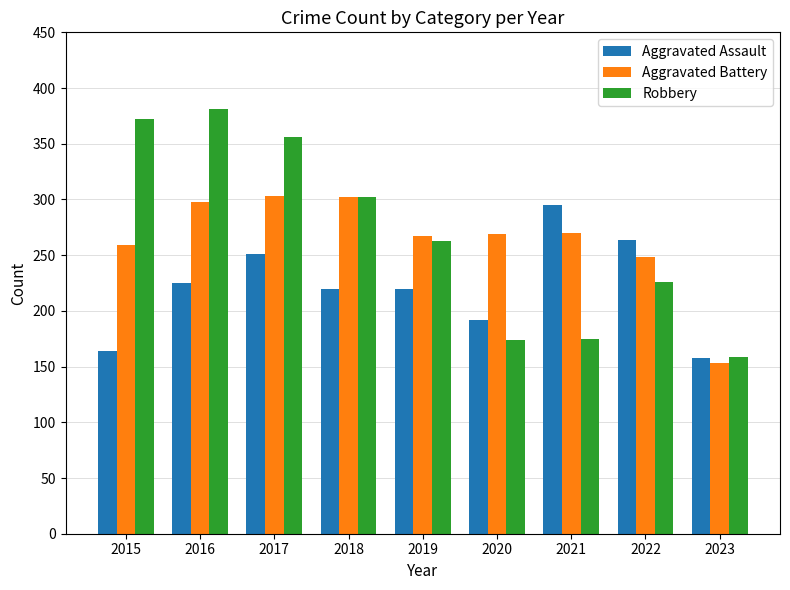

Between 2021 and 2022, which series saw the biggest shift?

Robbery